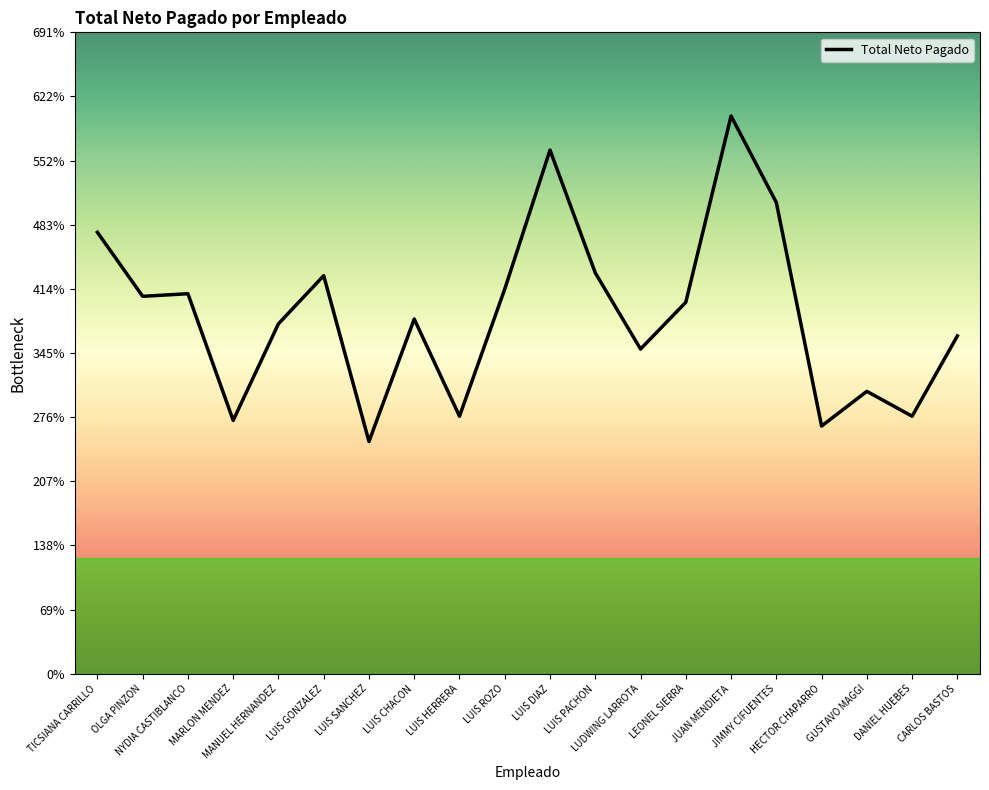

What is the greatest value displayed?

6010207